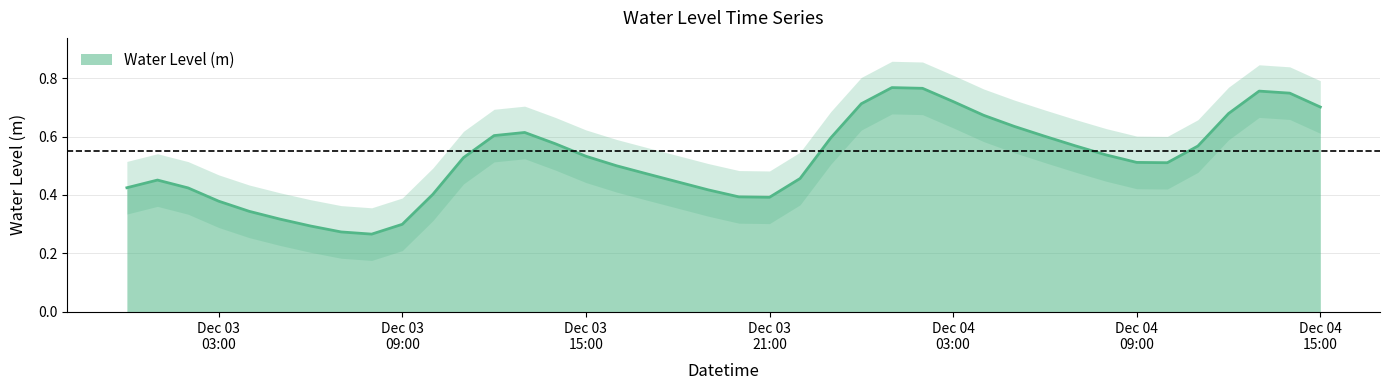

True or false: there are more than 1 points higher than both neighbors.

True